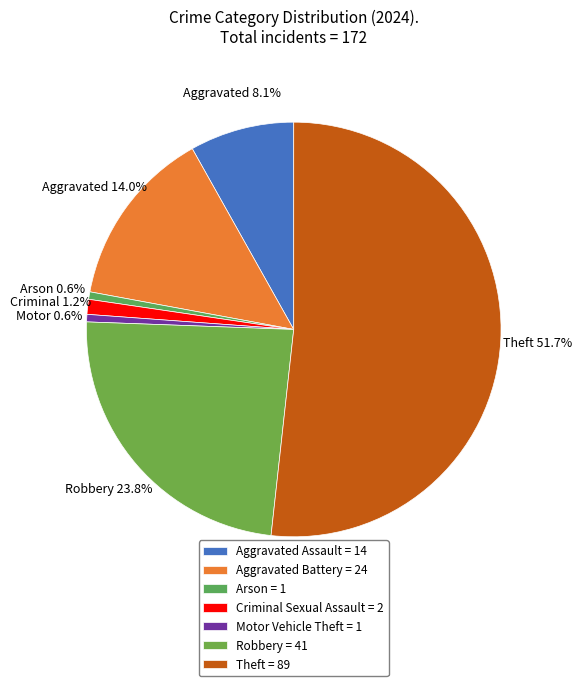

How many slices are in this pie chart?

7